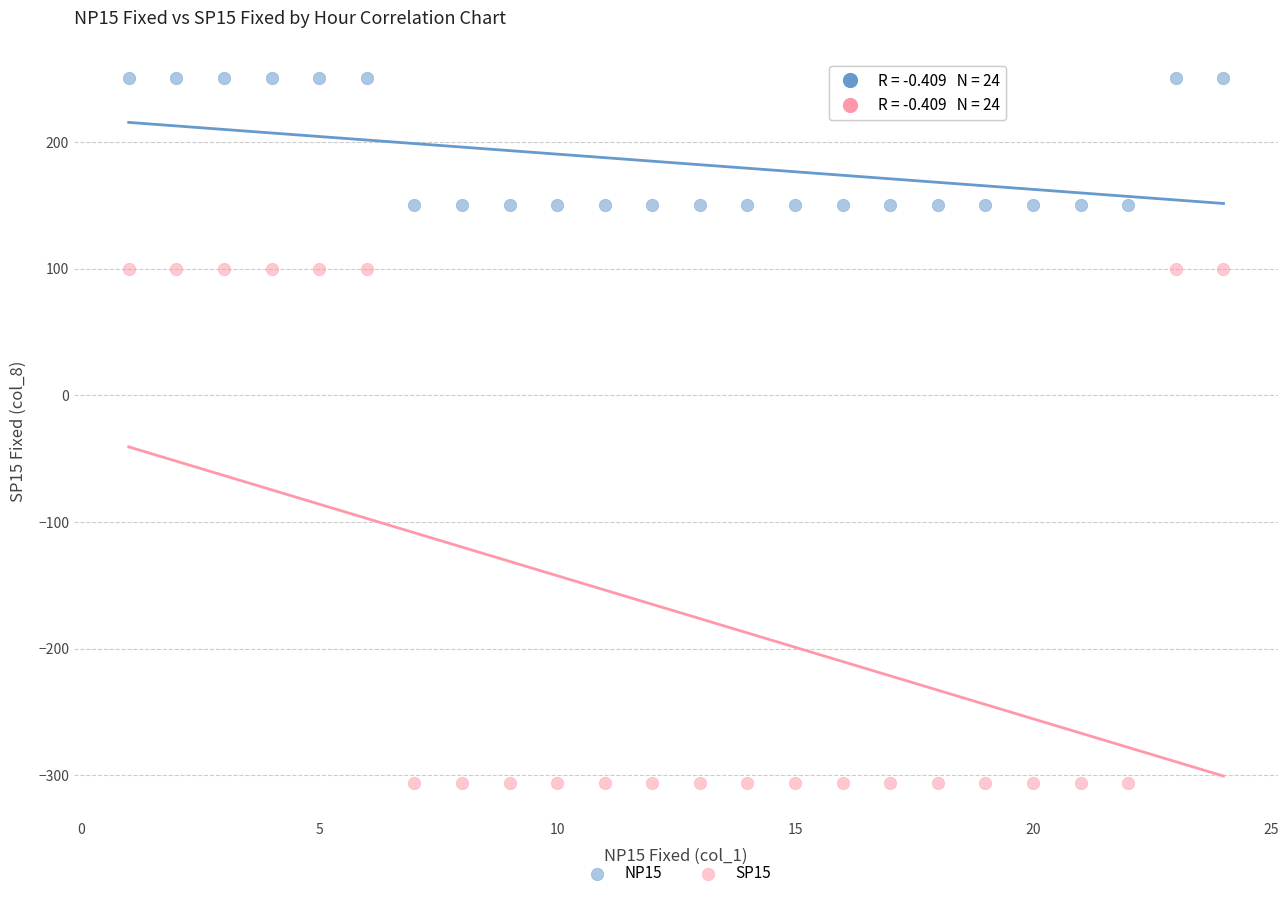

Which series has the largest Y range (max minus min)?

SP15